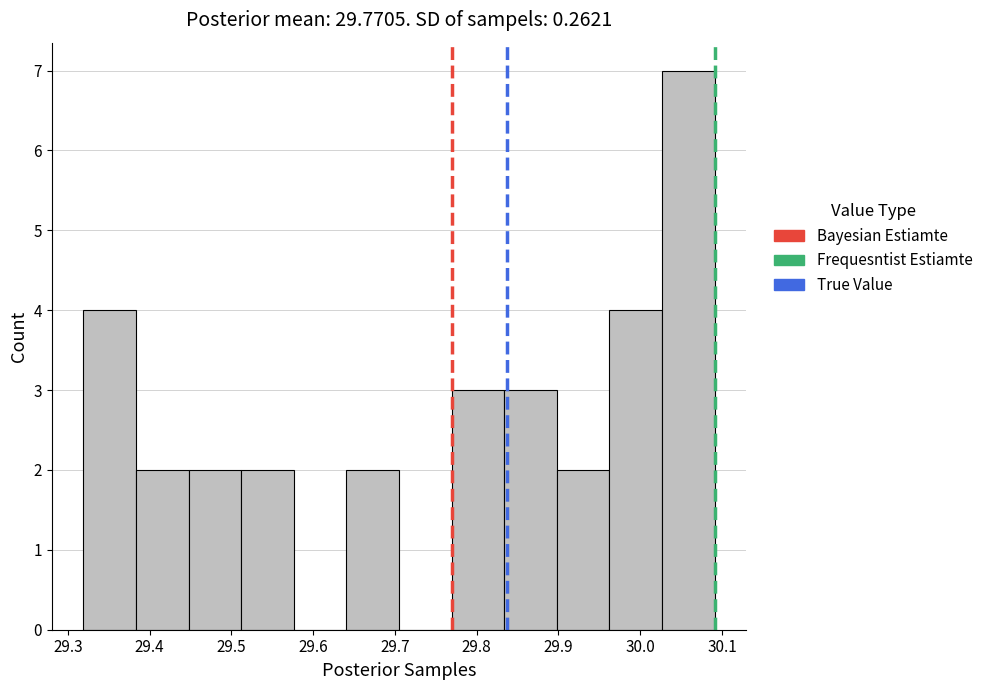

Reading left to right, transcribe this chart: for each bar, give the range it covers on the x-axis and its height. Neither the bar edges nor the heights are printed on the chart, so give them approximately, as read against the axes.

29.32 to 29.38: 4
29.38 to 29.45: 2
29.45 to 29.51: 2
29.51 to 29.58: 2
29.58 to 29.64: 0
29.64 to 29.71: 2
29.71 to 29.77: 0
29.77 to 29.83: 3
29.83 to 29.90: 3
29.90 to 29.96: 2
29.96 to 30.03: 4
30.03 to 30.09: 7